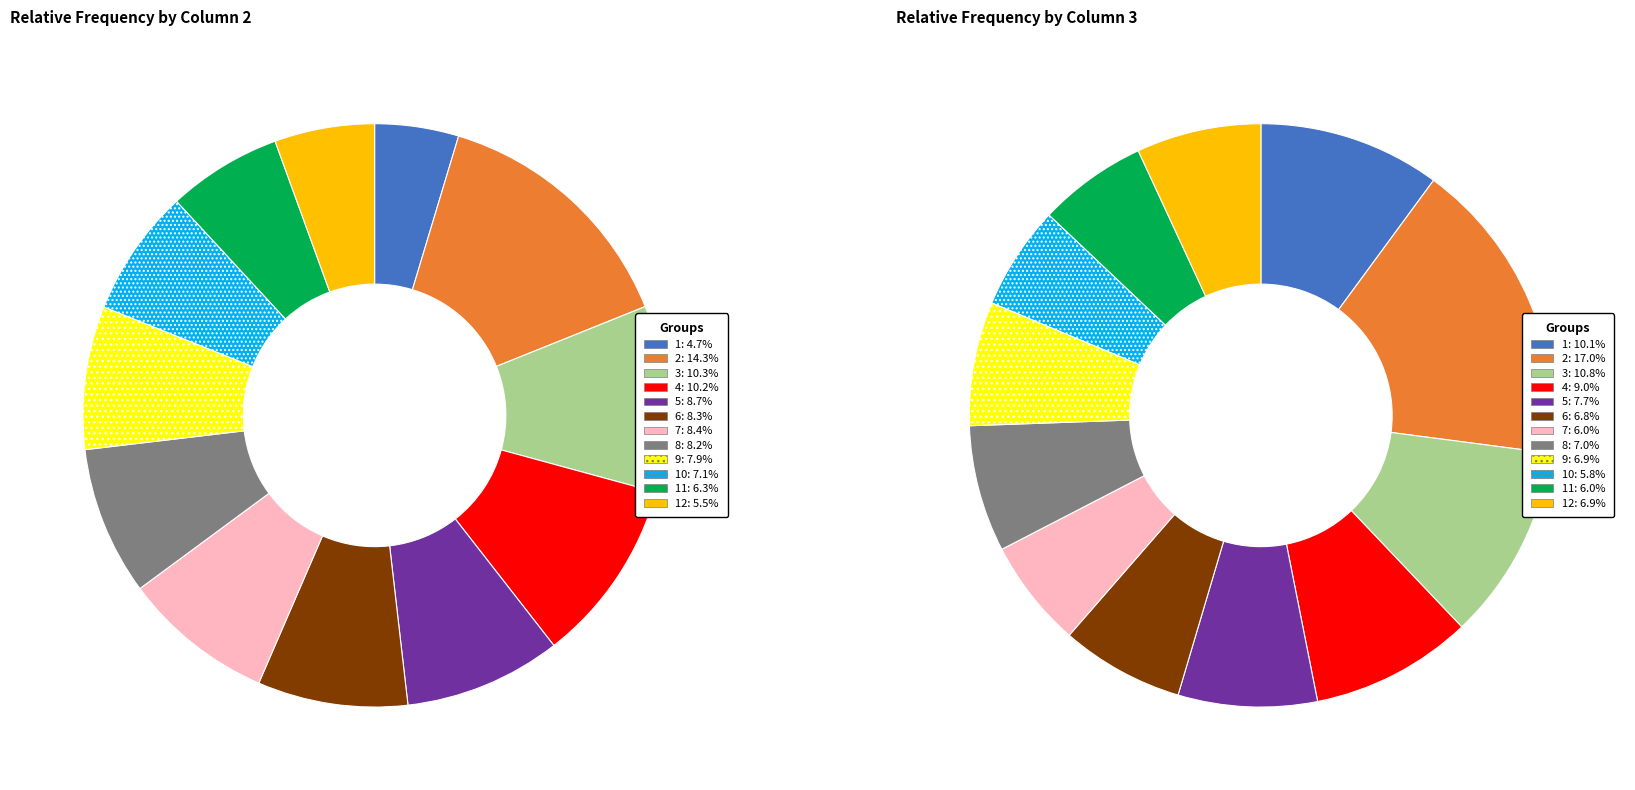

To the nearest percent, what percentage of the pie is 3?

10%